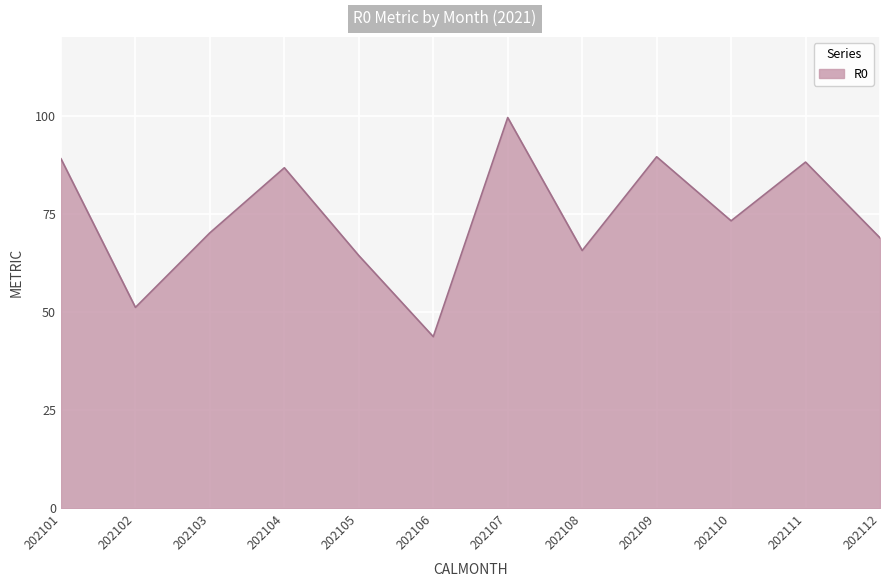

Where is the first local maximum?

202104